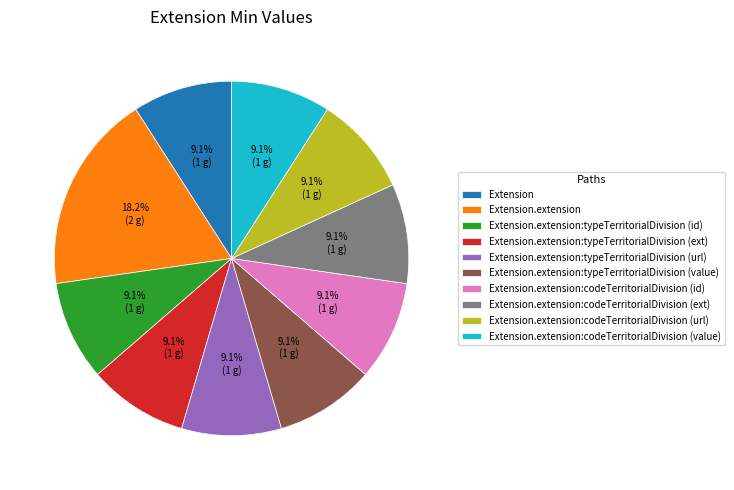

How many segments does this pie chart have?

10